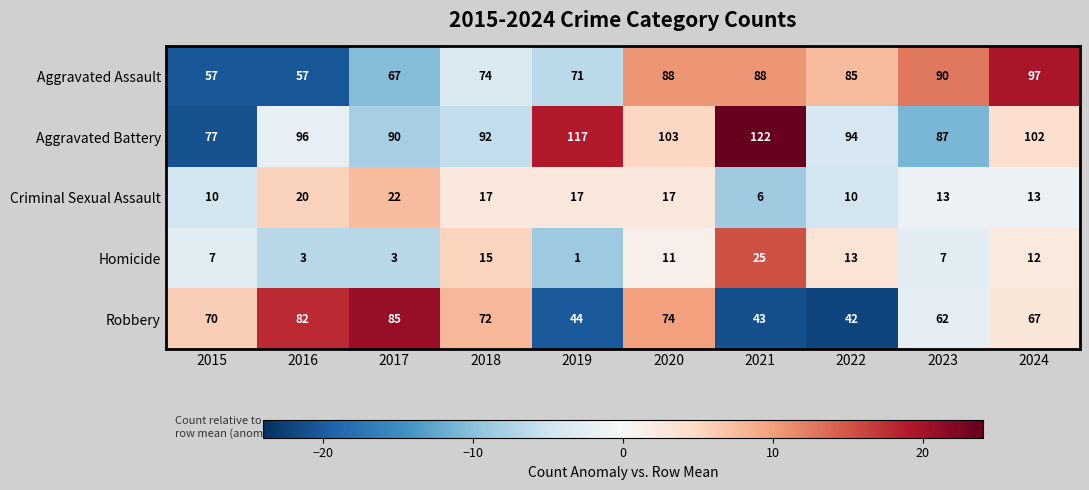

At how many categories does at least one series exceed 7?

10